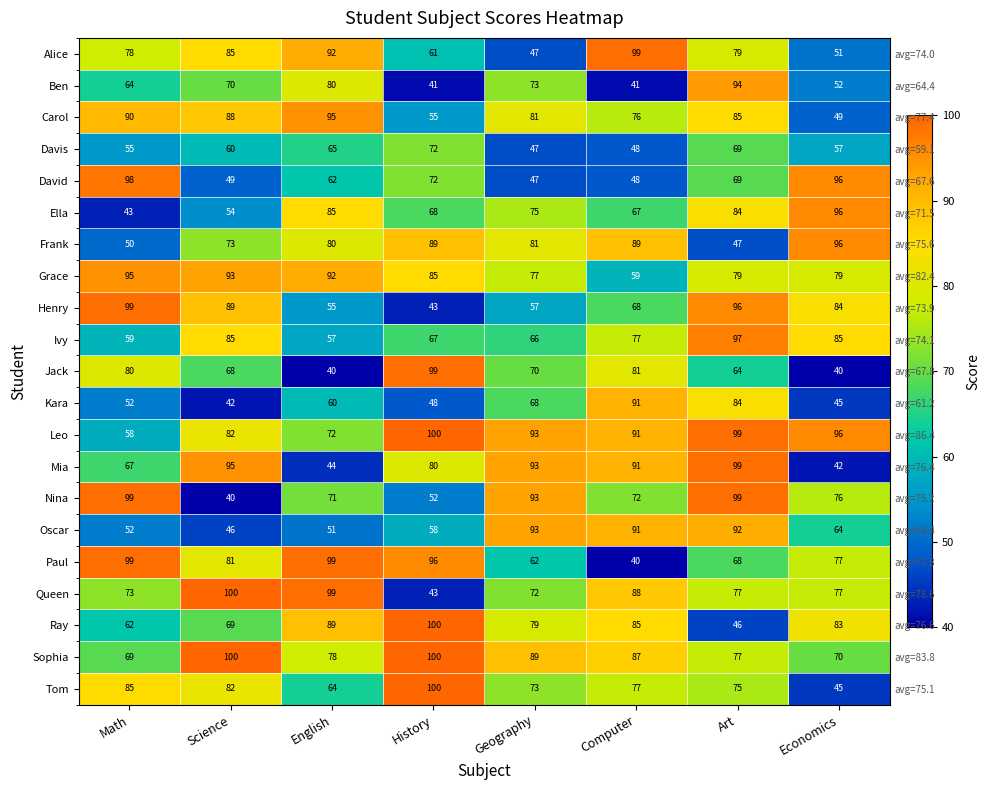

What is the minimum value shown in the chart?

40